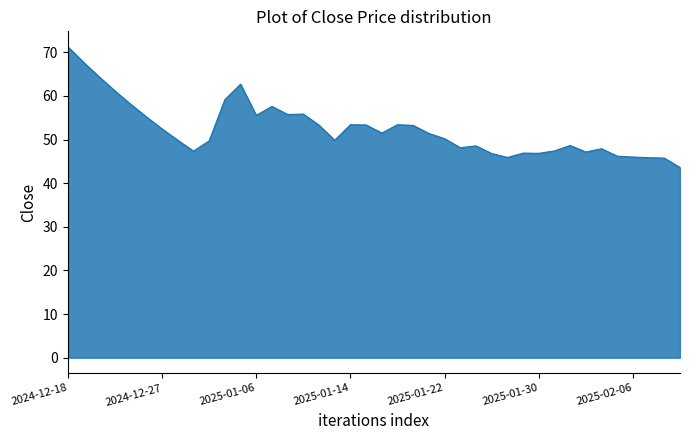

What is the minimum value shown in the chart?

43.6